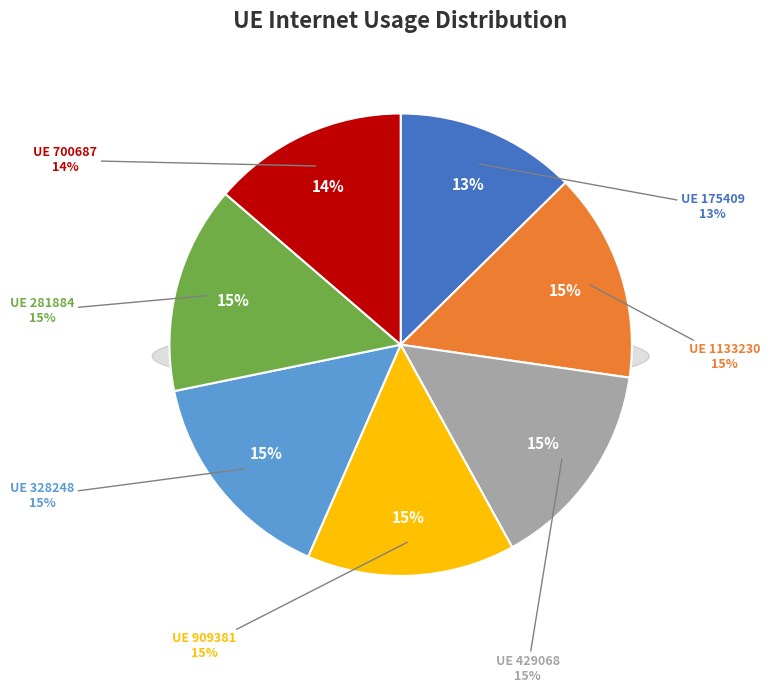

What percentage do 175409 and 429068 together represent?

27.3%